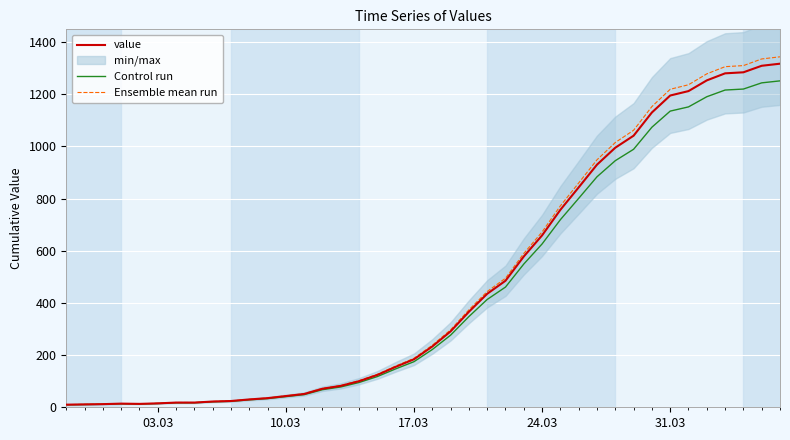

At 31.03, list the series in order from largest to smallest.

Ensemble mean run, value, Control run